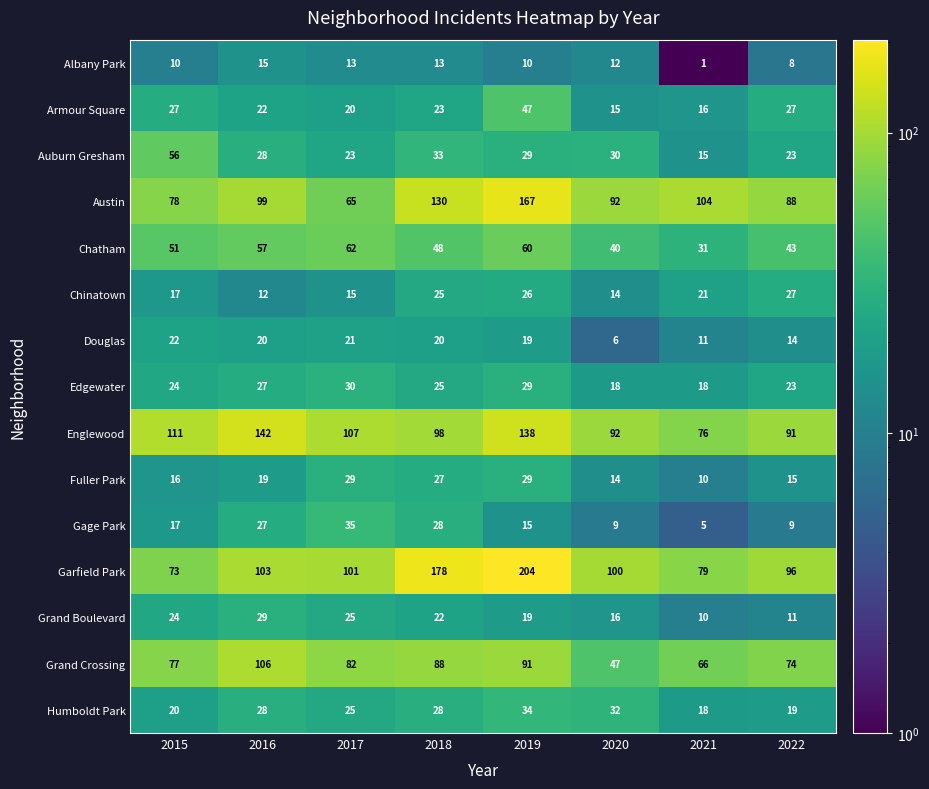

What is the difference between the second highest and minimum values in the Grand Crossing series?

44